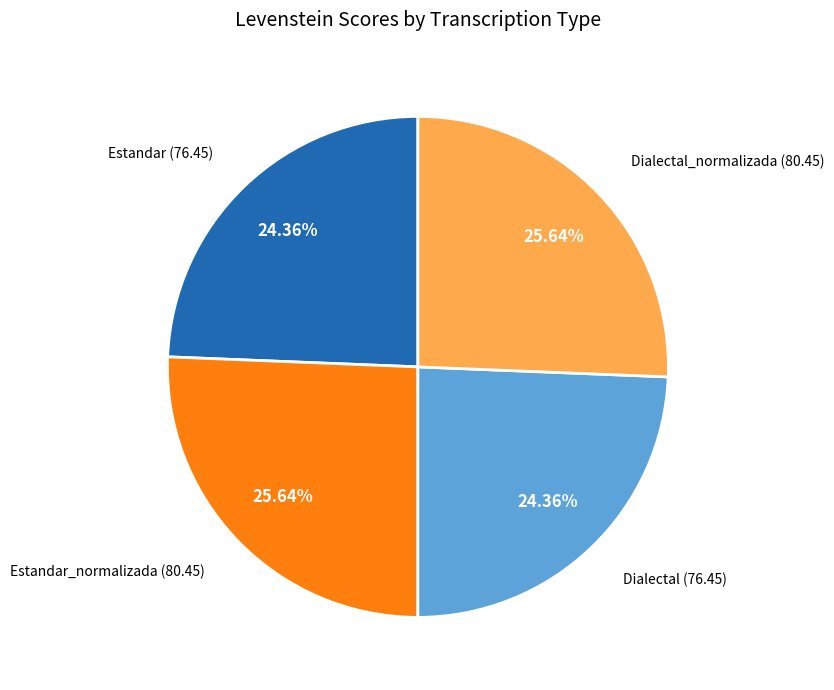

Combined, do Dialectal and Estandar account for over 50%?

No